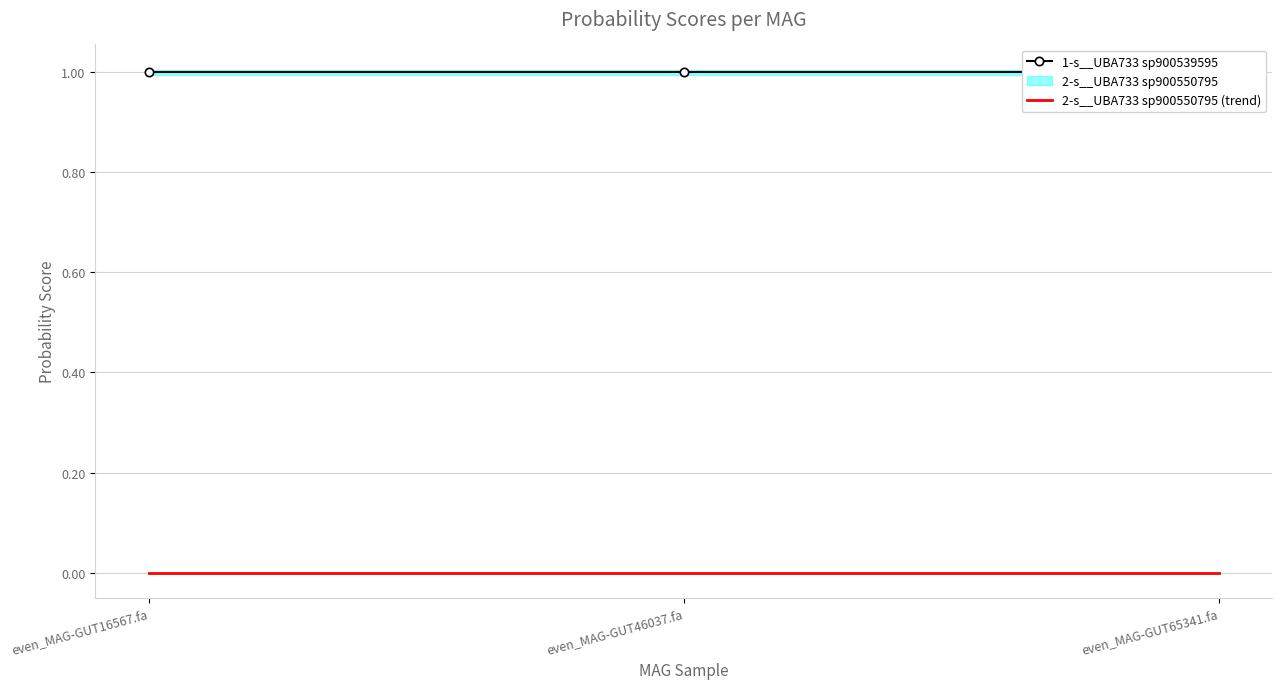

List the series in order of their overall mean, lowest first.

2-s__UBA733 sp900550795 (trend), 1-s__UBA733 sp900539595